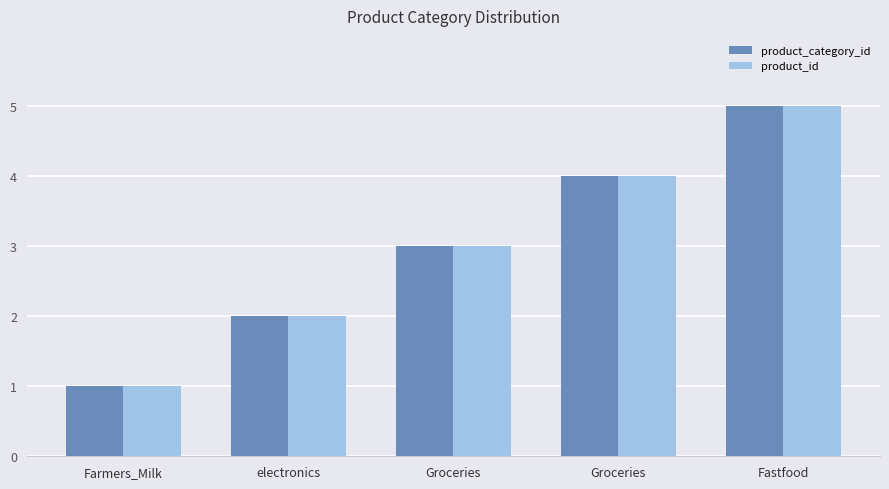

How many bars are there in each group?

2